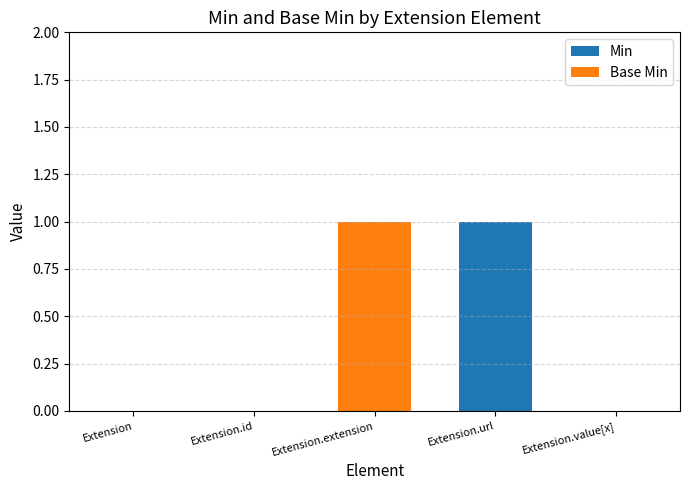

Reading right to left, list the values for the Min series.

Extension.value[x]=0	Extension.url=1	Extension.extension=0	Extension.id=0	Extension=0